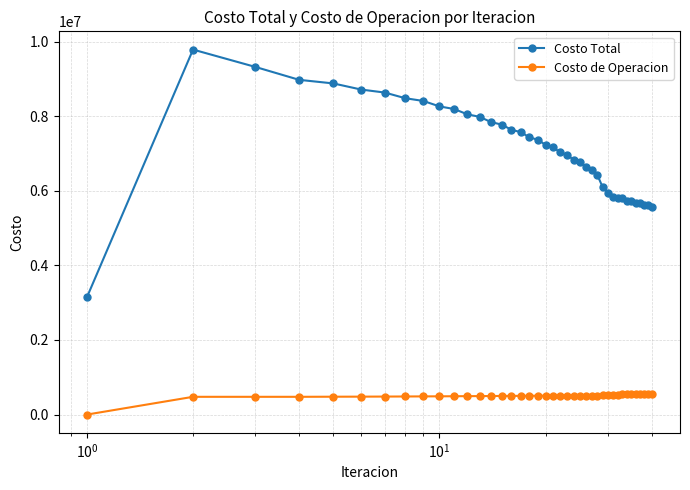

Which series has the largest range (max minus min)?

Costo Total